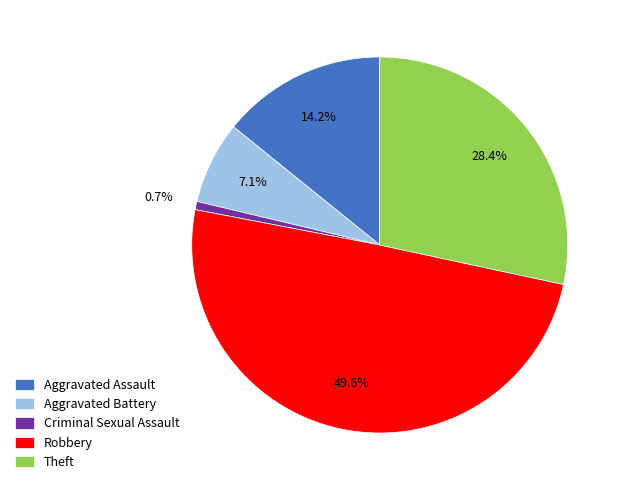

To the nearest percent, what is the combined percentage of Robbery and Aggravated Battery?

57%